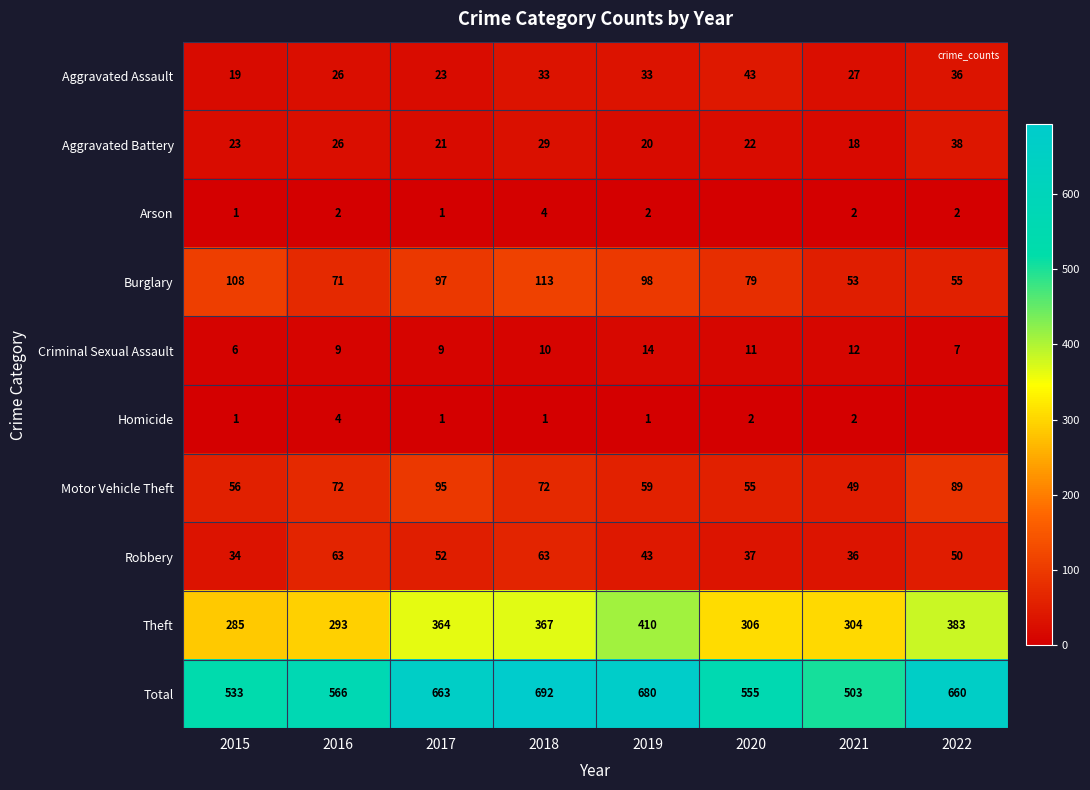

True or false: Criminal Sexual Assault has a value of 9 at 2019.

False